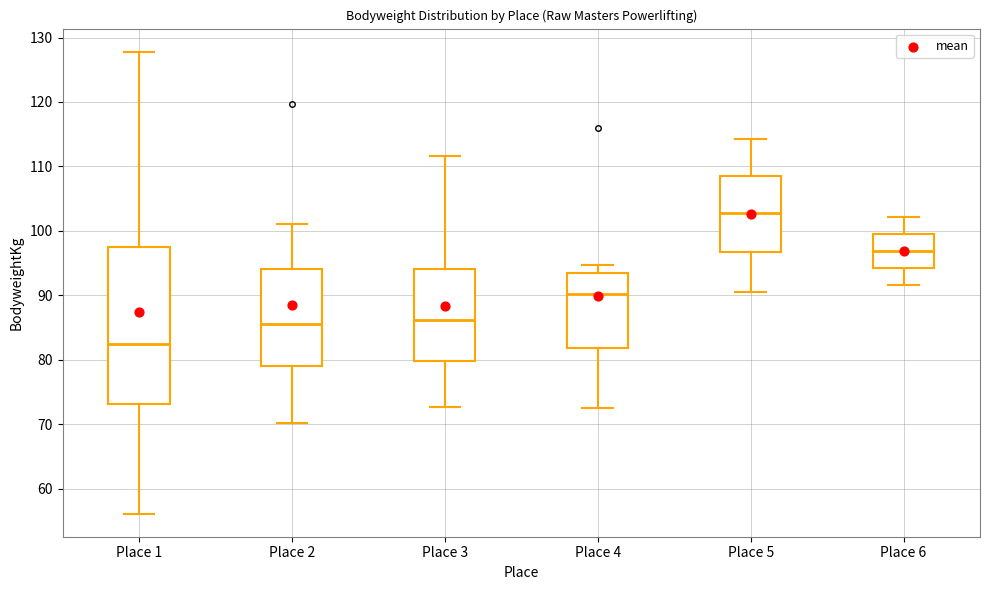

Which box is the tallest, from its lower edge to its upper edge?

Place 1